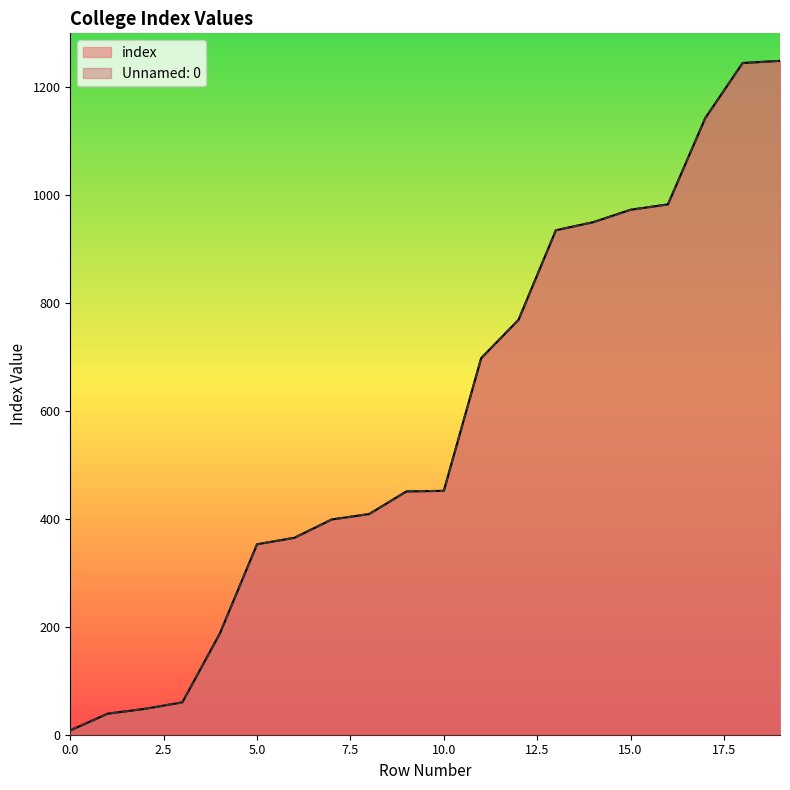

Rank the series by their maximum value, from highest to lowest.

index, Unnamed: 0